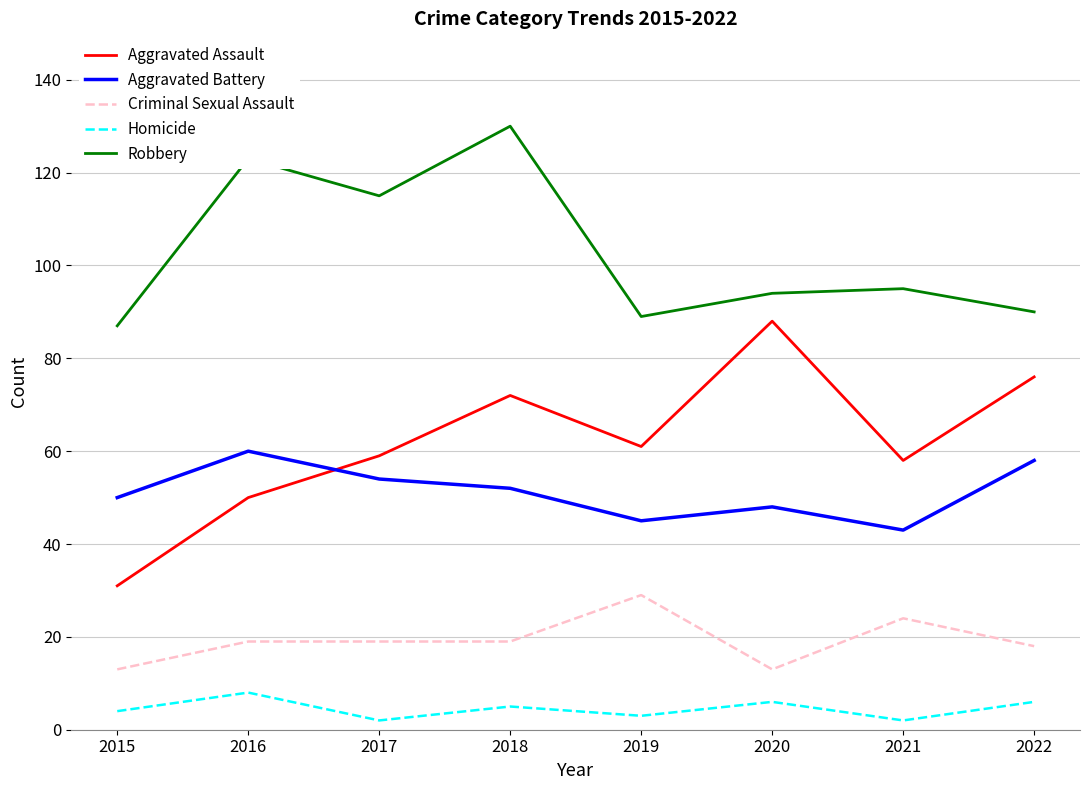

Which category has the lowest value in the Aggravated Battery series?

2021